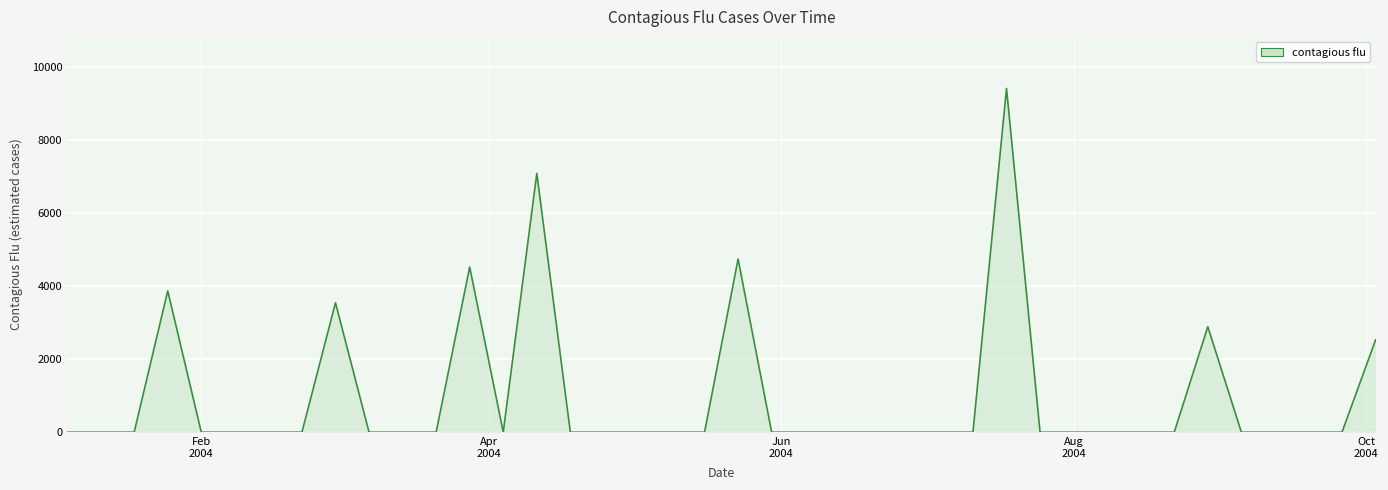

What is the average value?

963.9